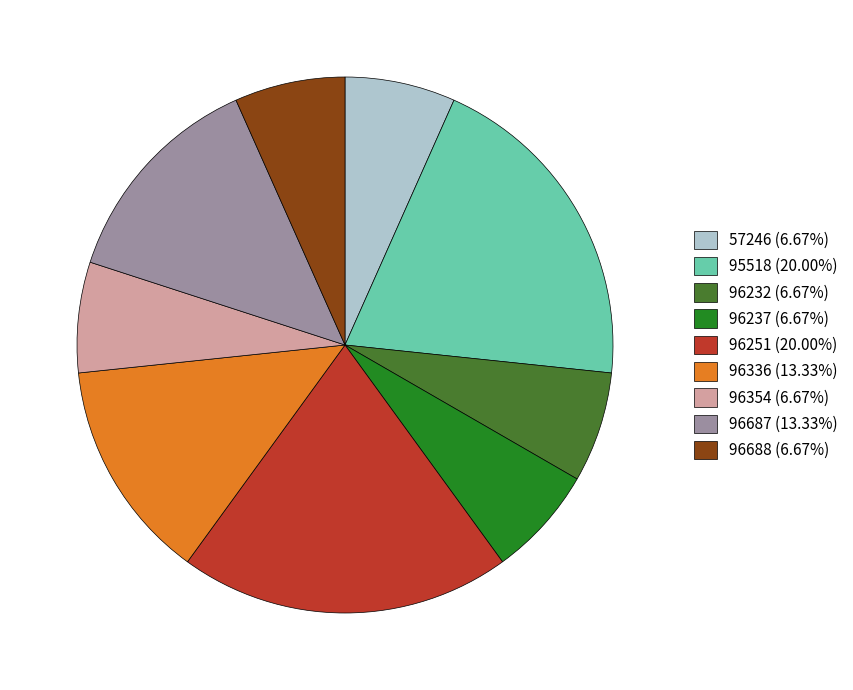

Is there any slice that represents more than half of the pie?

No